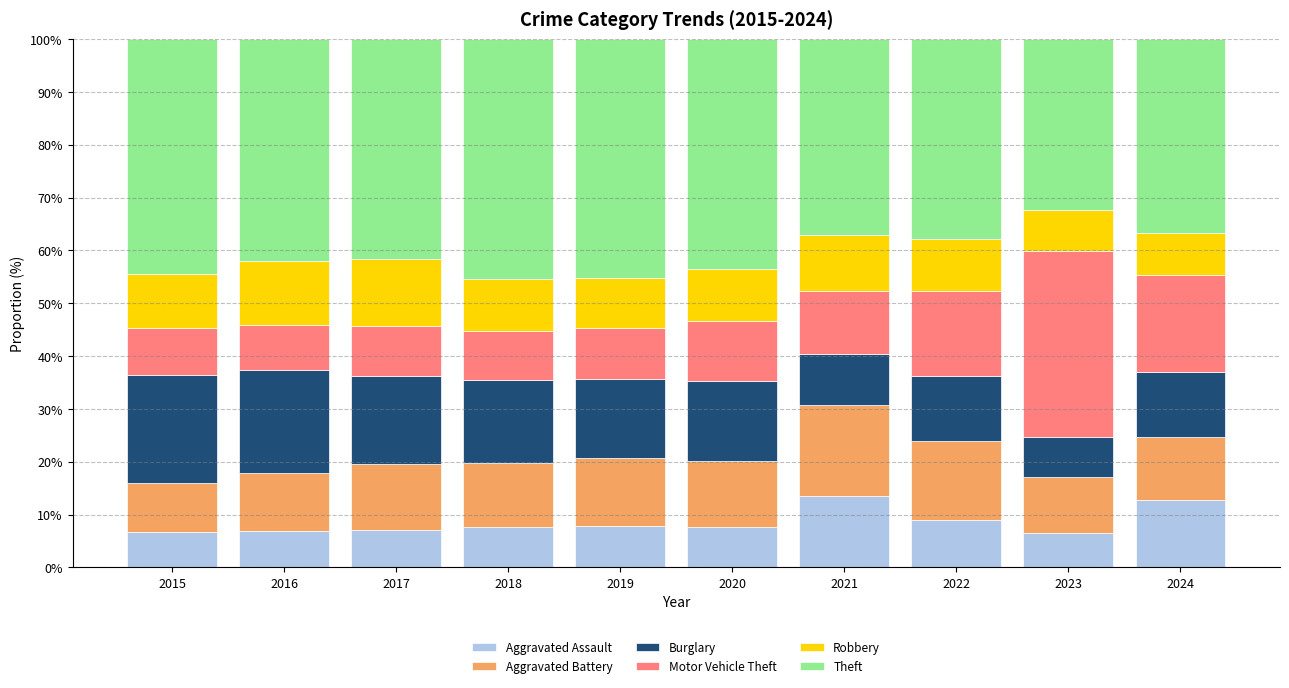

What is the lowest value of the Aggravated Assault series?

6.5